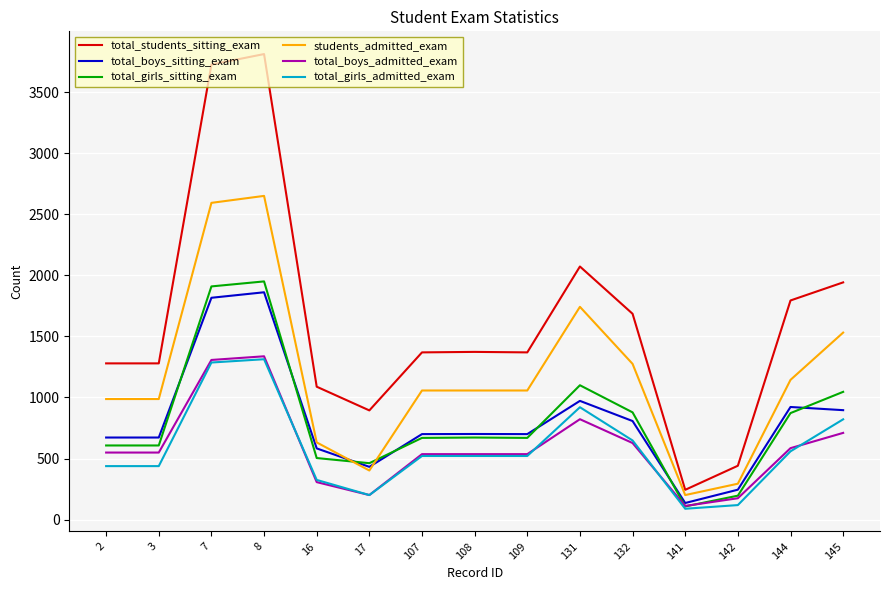

True or false: total_girls_admitted_exam and students_admitted_exam cross at least once.

False